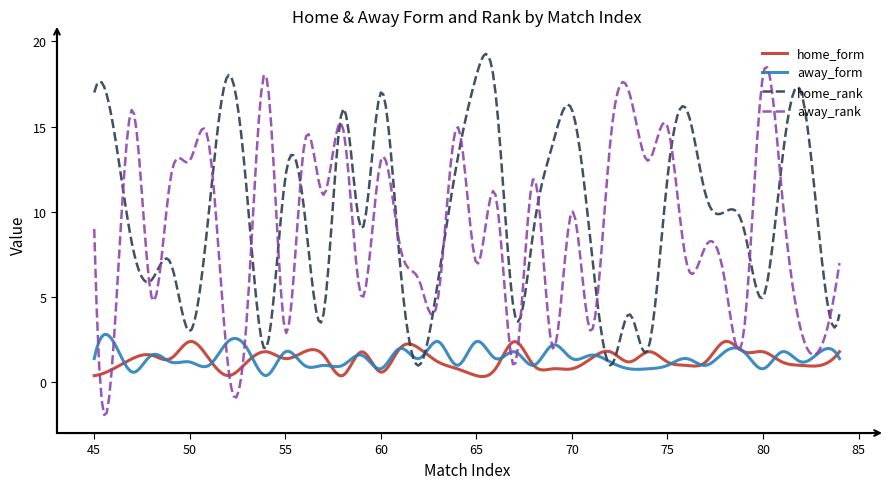

What is the average value of the home_form series?

1.3